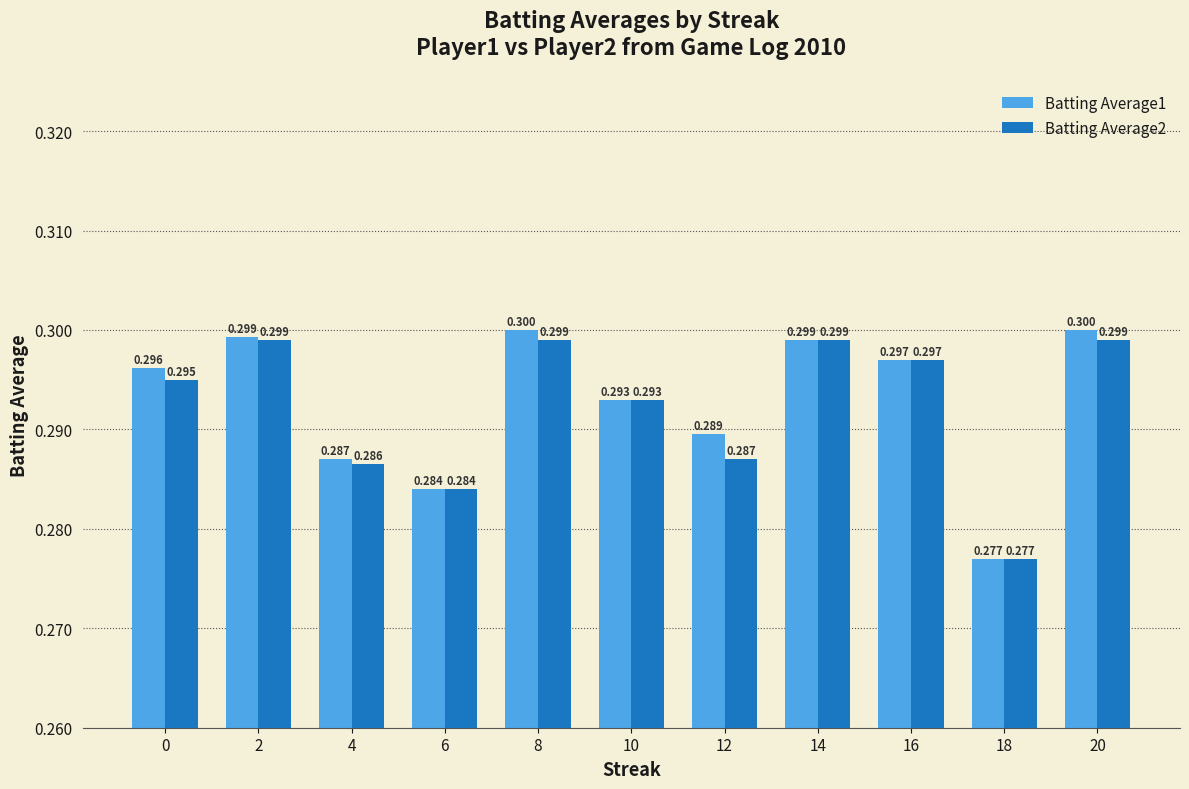

What are all the series names shown in the legend?

Batting Average1, Batting Average2